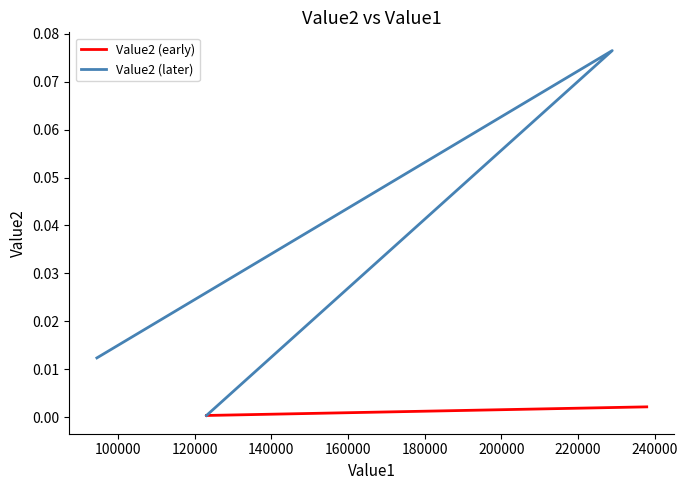

What is the sum of the values at 94521 and 228900?

0.1